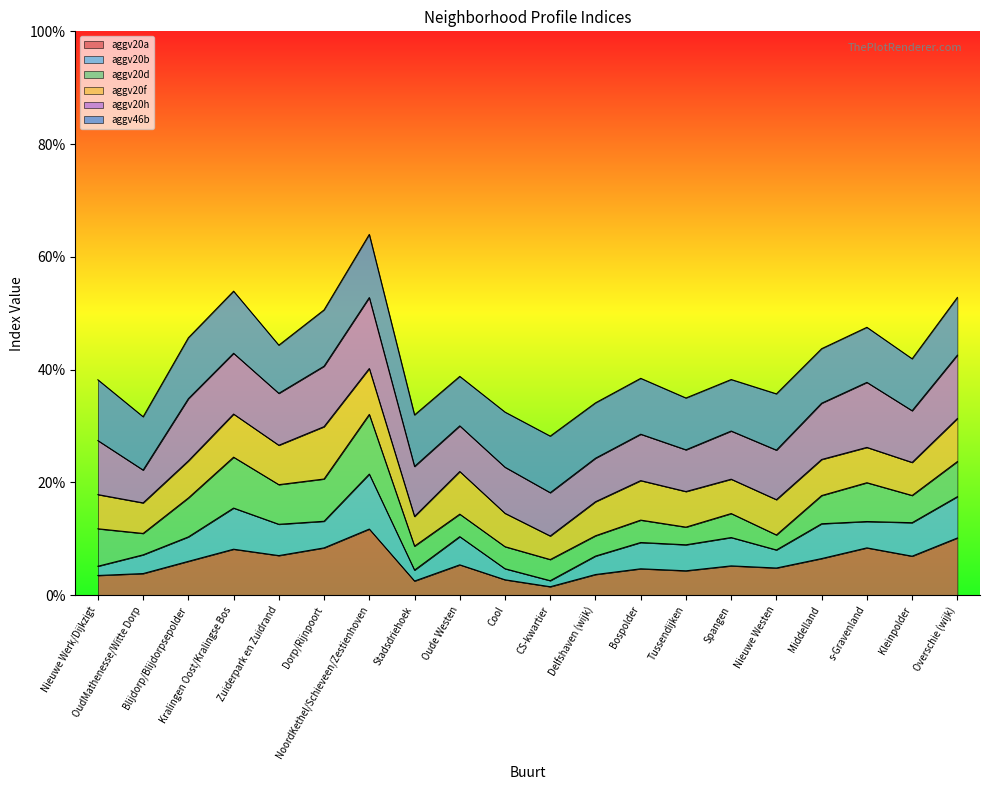

Which series has the largest total across all categories?

aggv46b